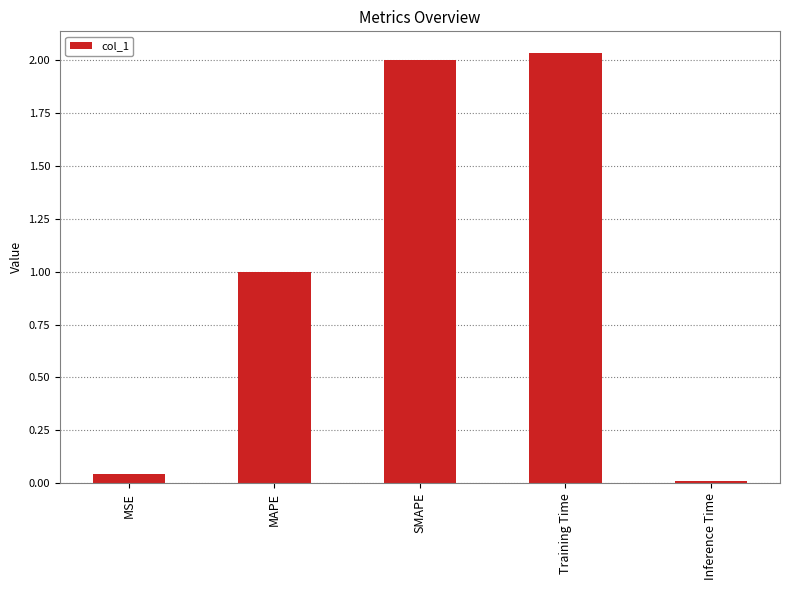

How many bars are there in total?

5